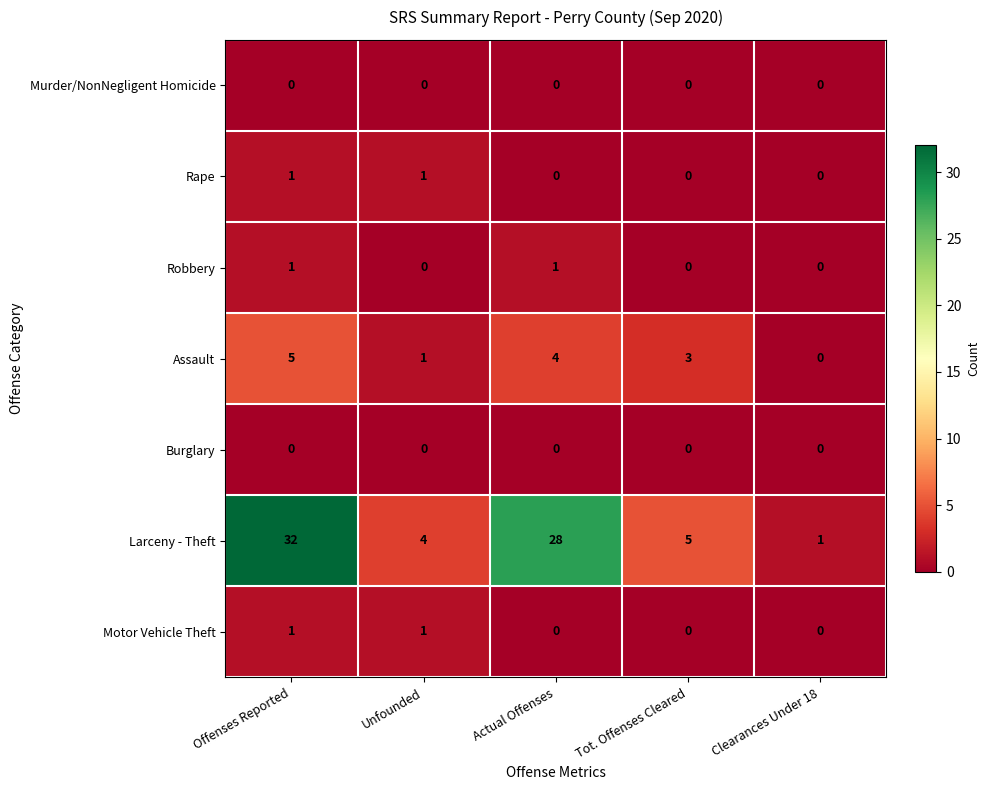

Is the value of Larceny - Theft at Offenses Reported greater than the value of Burglary at Clearances Under 18?

Yes